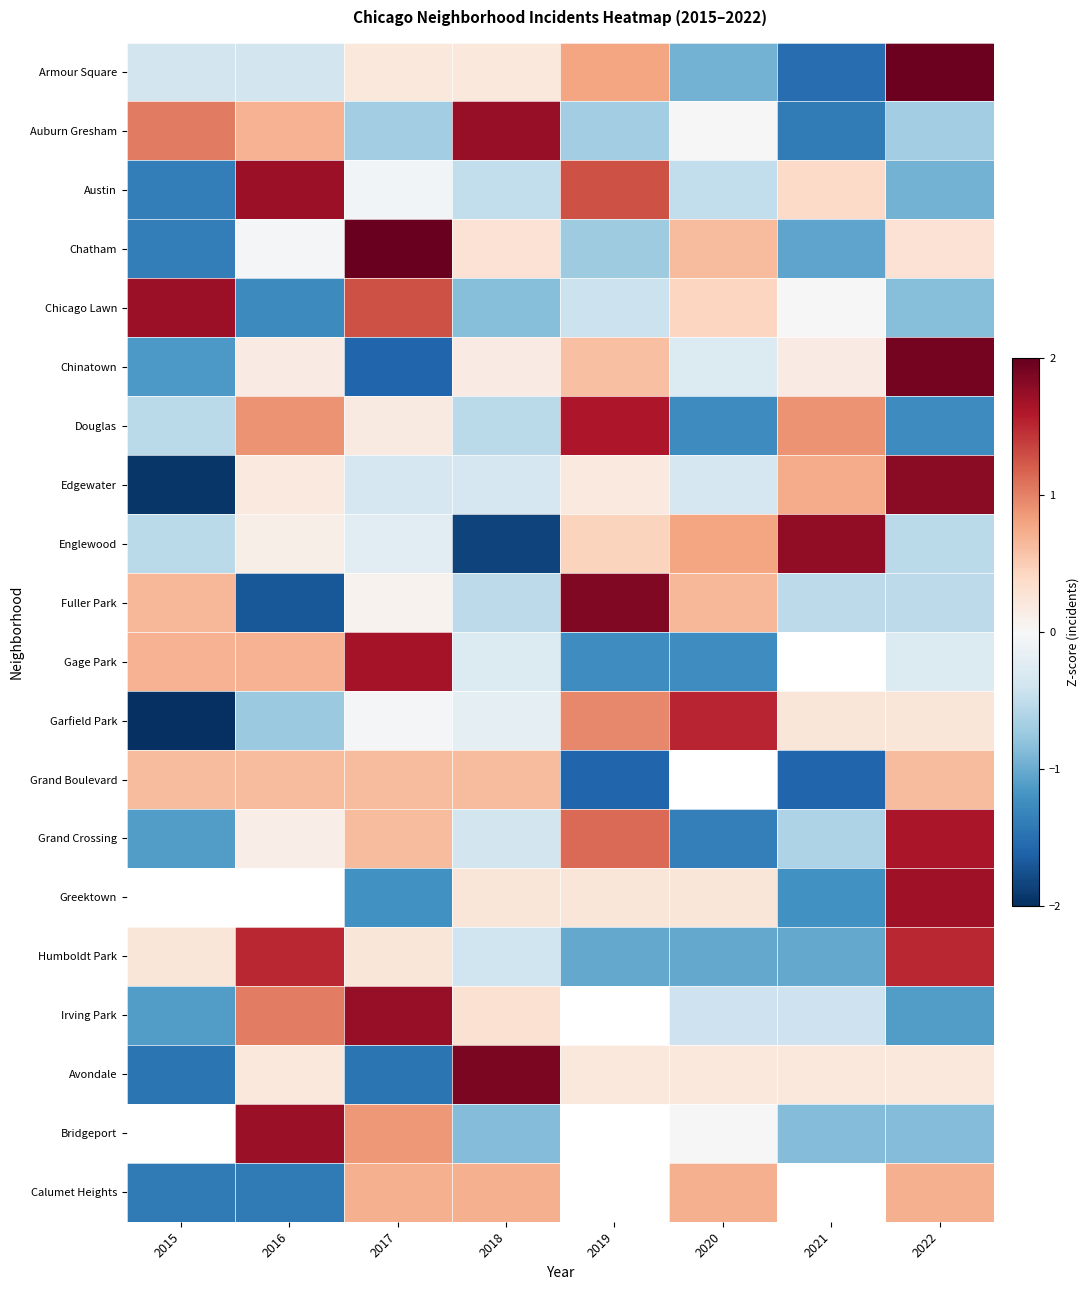

What is the approximate value of Douglas at 2021?

0.9